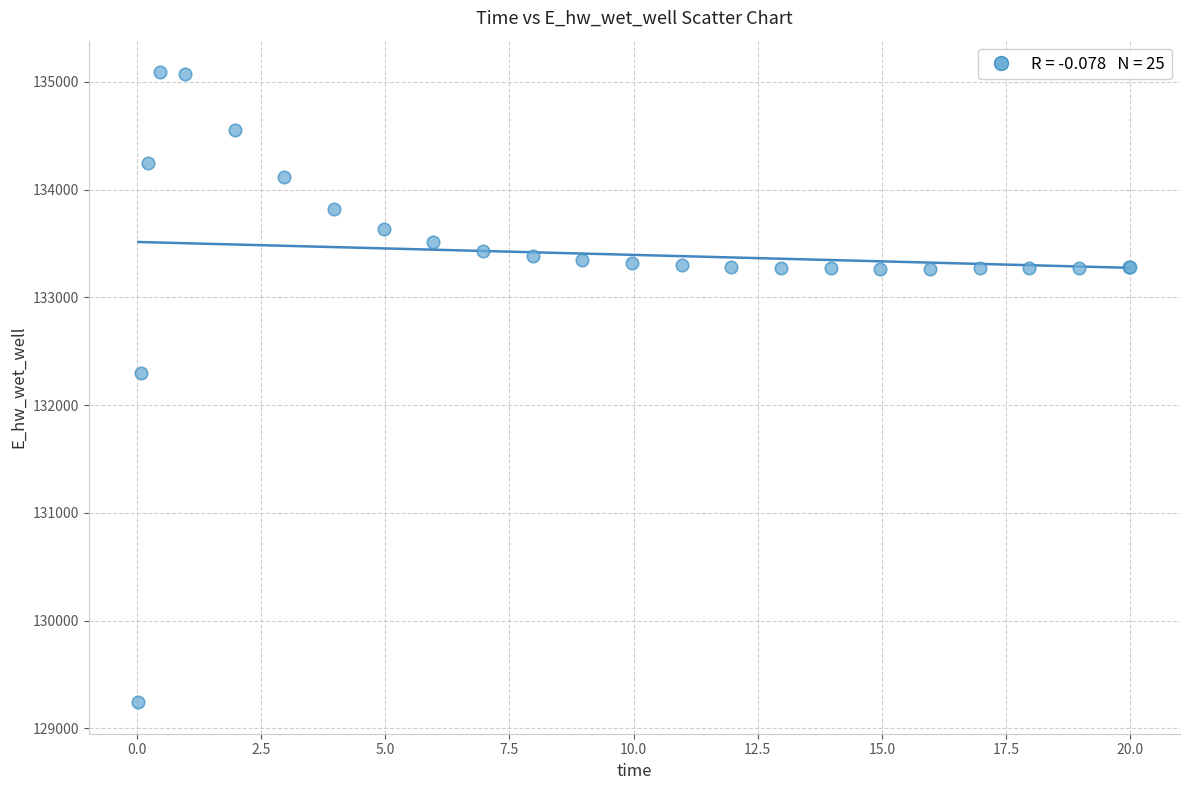

What Y value in the scatter plot is closest to 132166?

132294.4